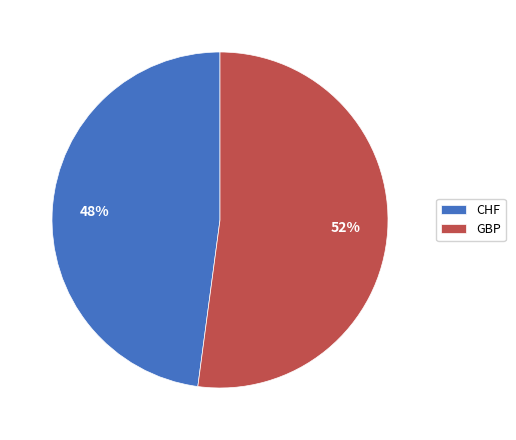

Between GBP and CHF, which is larger?

GBP